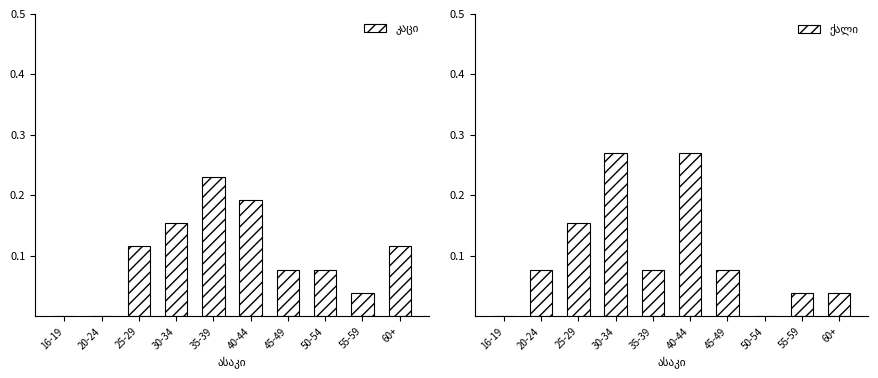

Which series has the widest spread of values?

ქალი